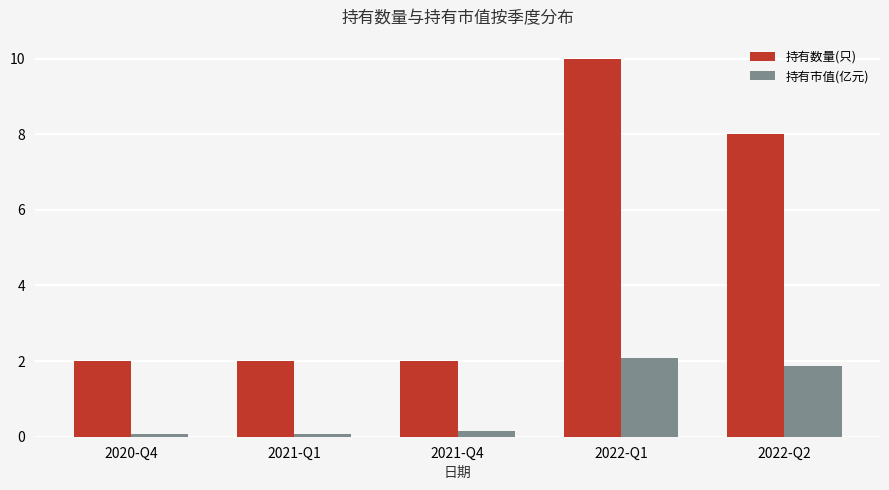

What is the value of the 持有数量(只) bar at the 4th from the left?

10.0